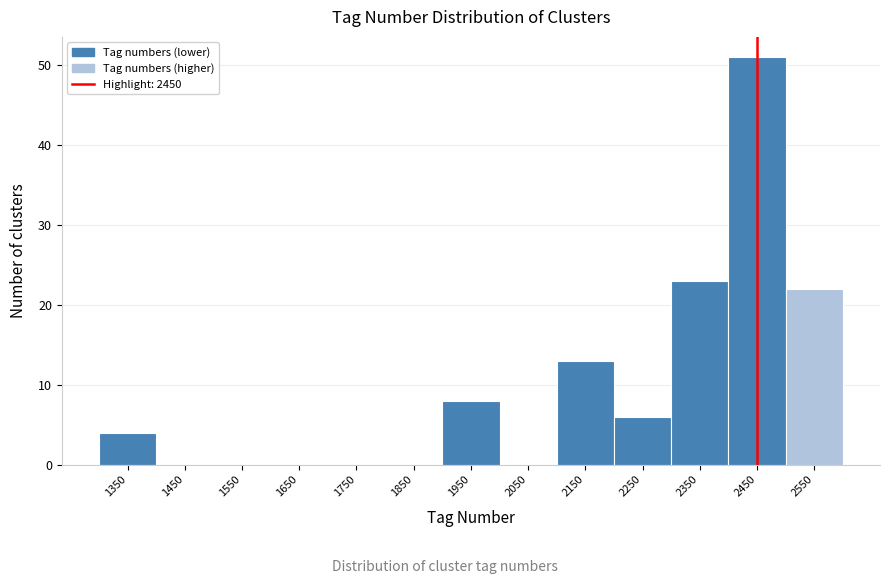

Reading left to right, transcribe this chart: for each bar, give the range it covers on the x-axis and its height. The values are not printed on the chart, so give them approximately, as read against the axis.

1300 to 1400: 4
1400 to 1500: 0
1500 to 1600: 0
1600 to 1700: 0
1700 to 1800: 0
1800 to 1900: 0
1900 to 2000: 8
2000 to 2100: 0
2100 to 2200: 13
2200 to 2300: 6
2300 to 2400: 23
2400 to 2500: 51
2500 to 2600: 22